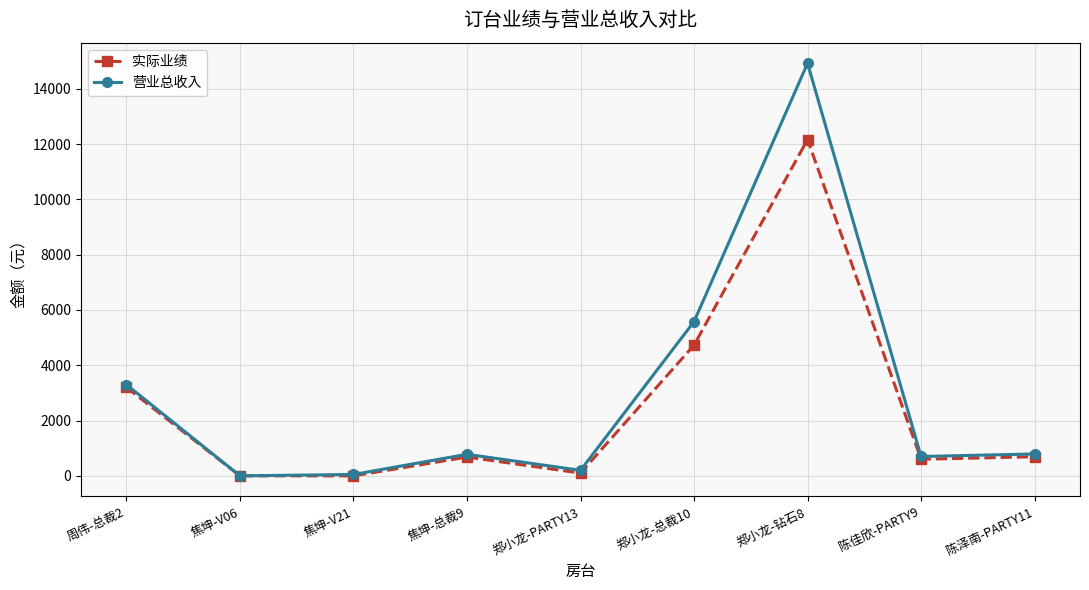

How many distinct data groups are displayed?

2